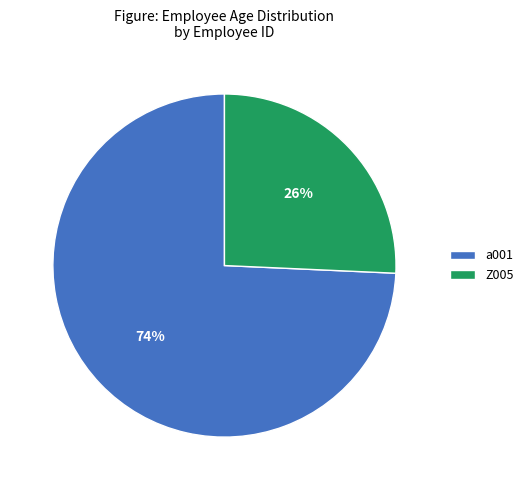

To the nearest percent, what portion does Z005 represent?

26%